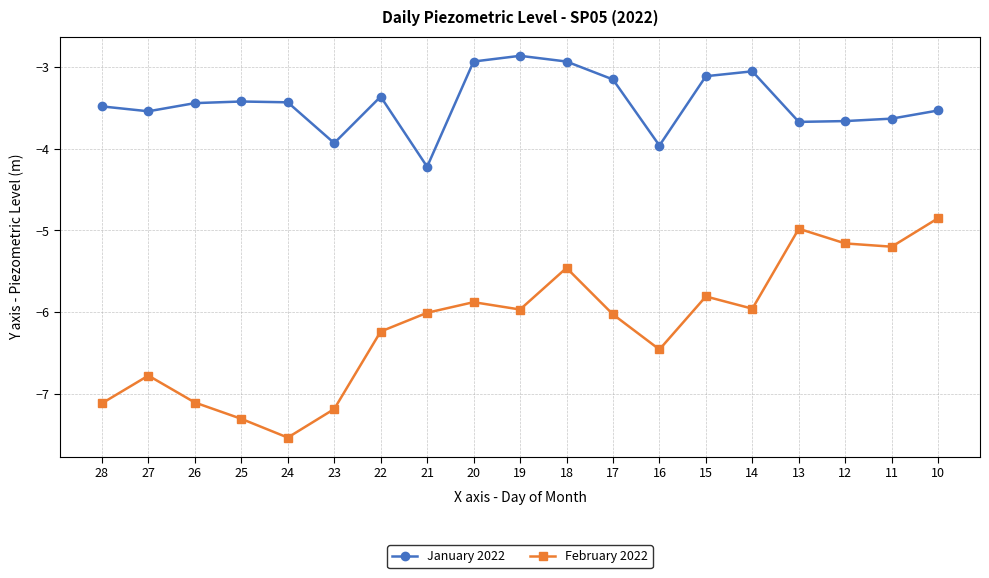

What is the lowest value of the January 2022 series?

-4.2